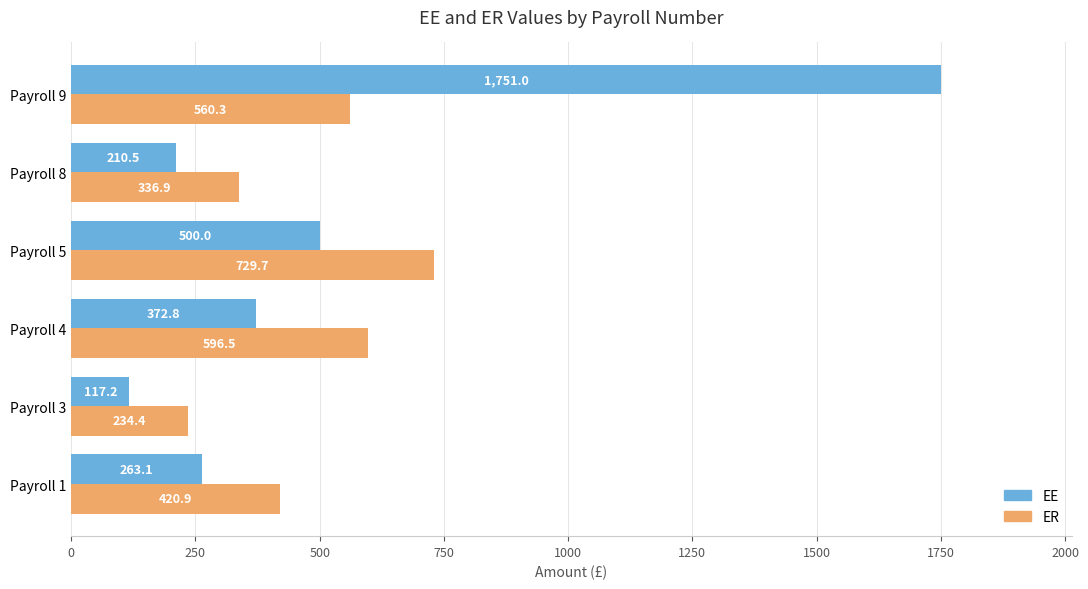

At how many categories does at least one series exceed 476?

3